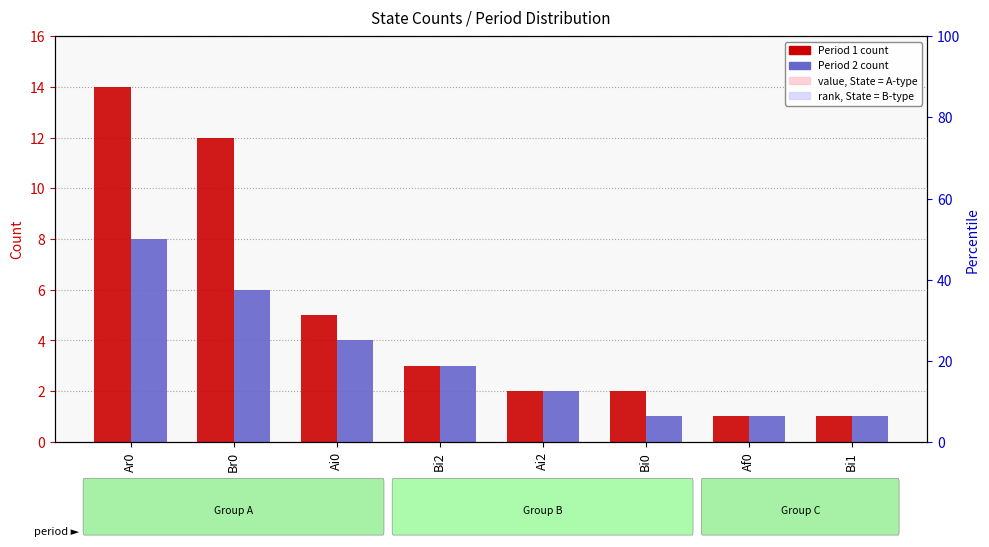

Which series has the largest total across all categories?

Period 1